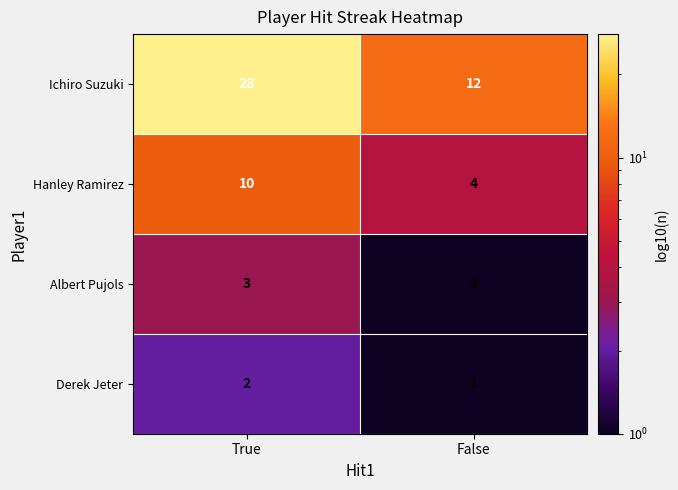

What is the sum of all Hanley Ramirez values?

14